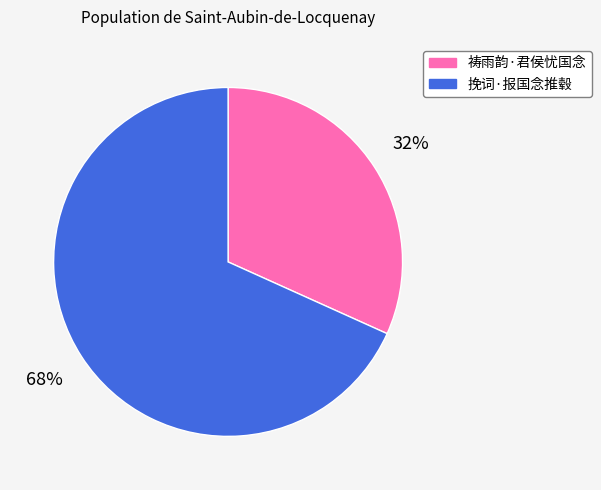

Combined, do 祷雨韵·君侯忧国念 and 挽词·报国念推毂 account for over 50%?

Yes